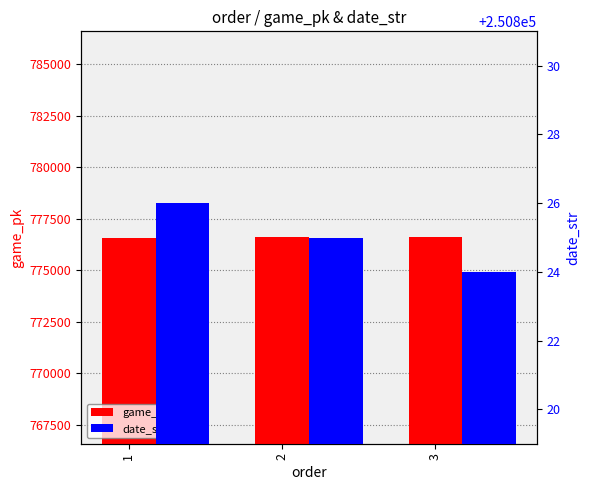

How many data points in date_str are above 250825?

1